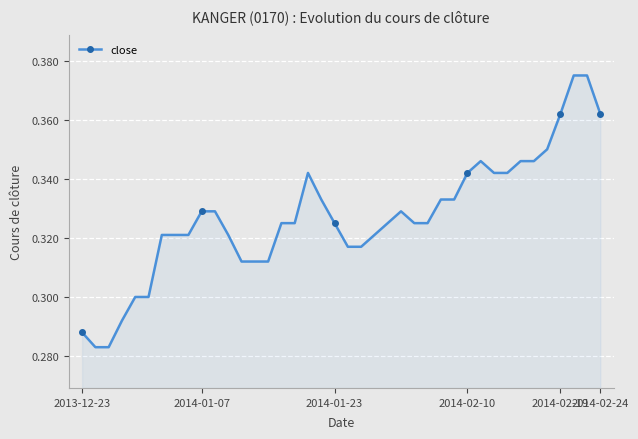

How many values are between 0 and 1?

40